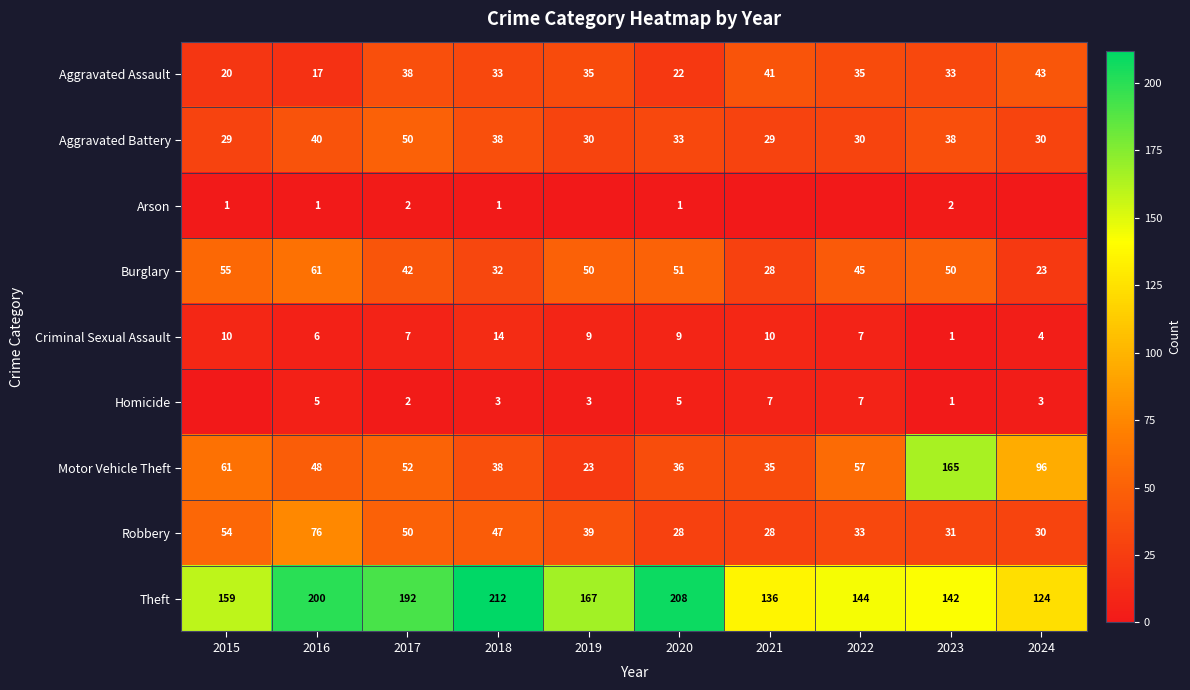

What is the sum of the Robbery values at 2018 and 2016?

123